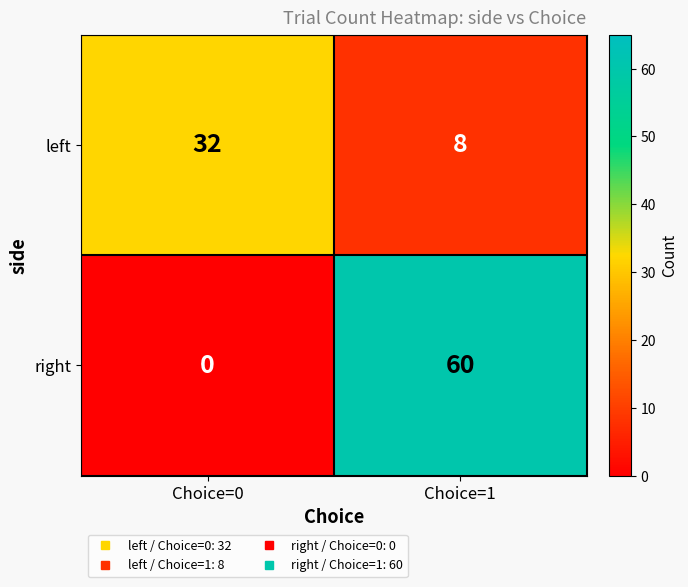

Reading left to right, what are all the values shown in this chart?

left: Choice=0=32	Choice=1=8
right: Choice=0=0	Choice=1=60